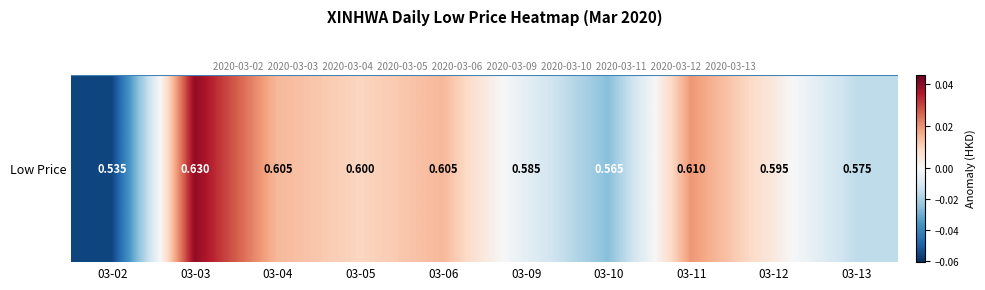

Is it true that the value at 03-06 is 0.0?

True